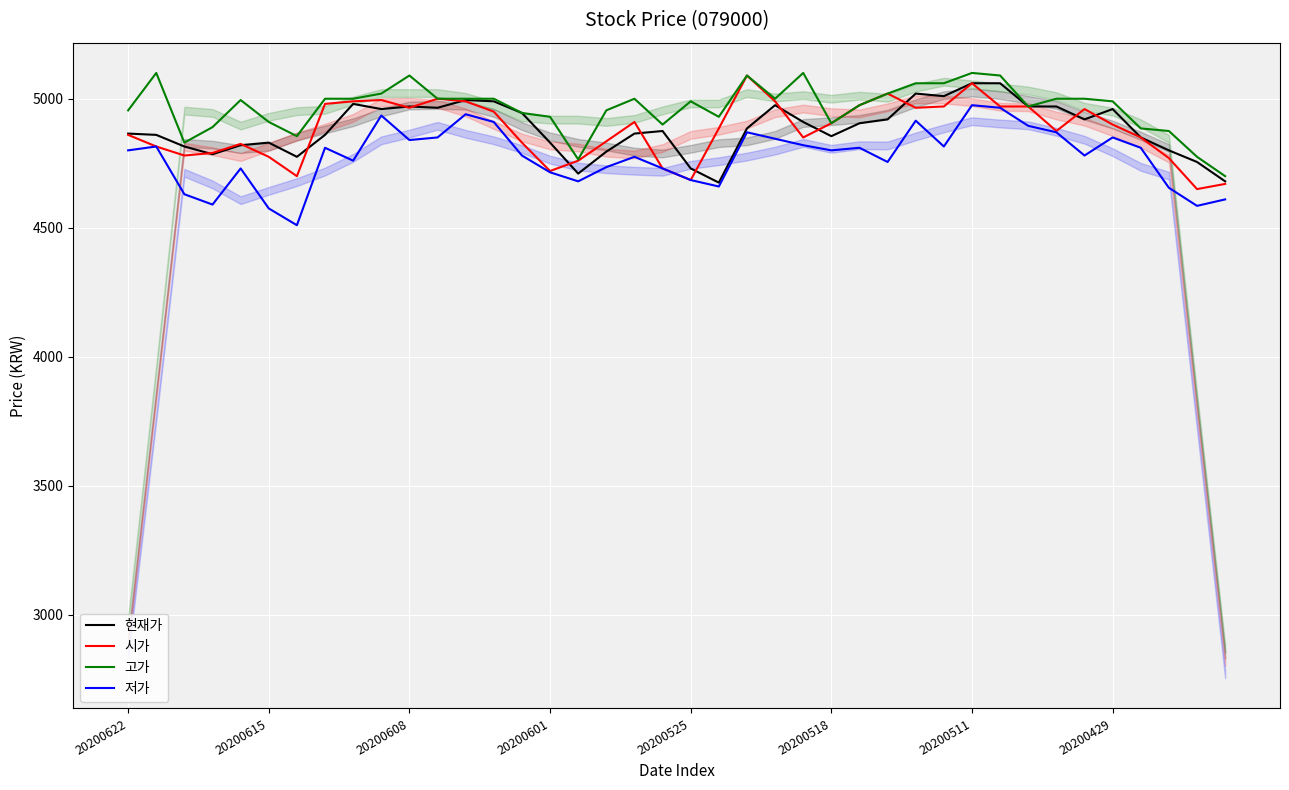

What is the lowest value of the 시가 series?

4650